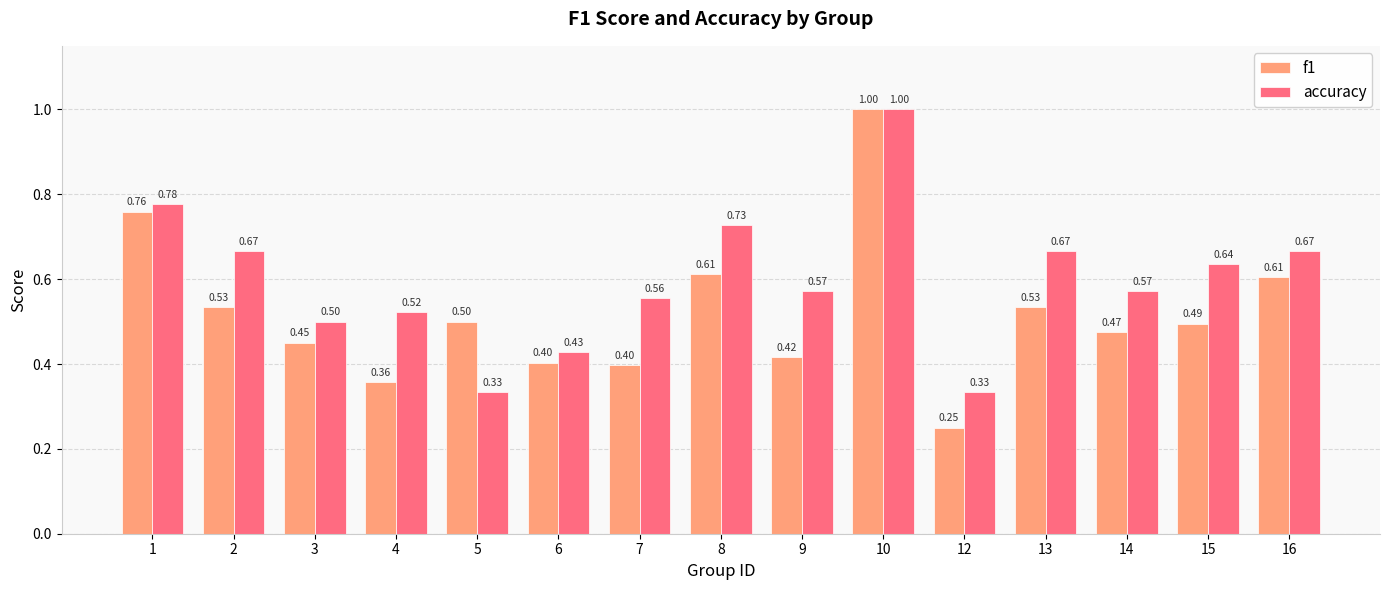

At how many categories does at least one series exceed 0?

15